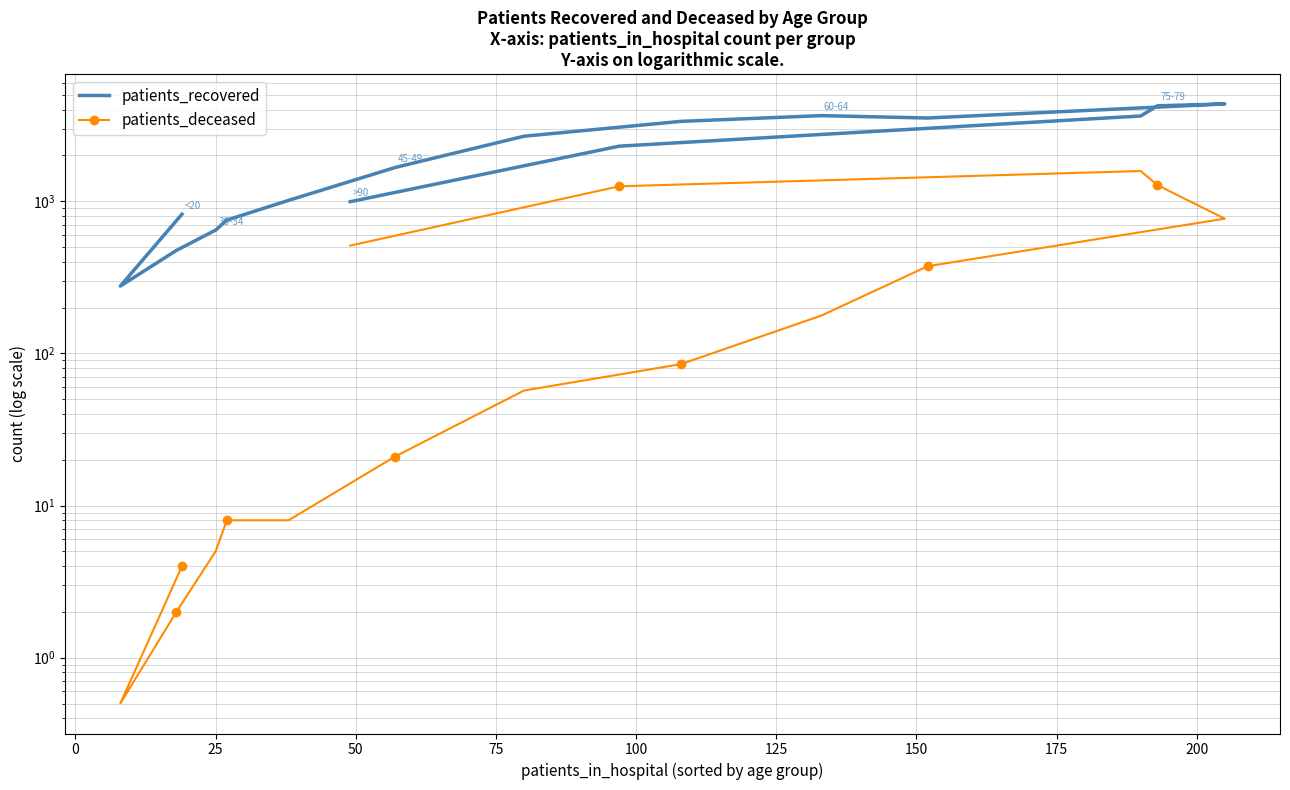

True or false: patients_deceased and patients_recovered cross at least once.

False